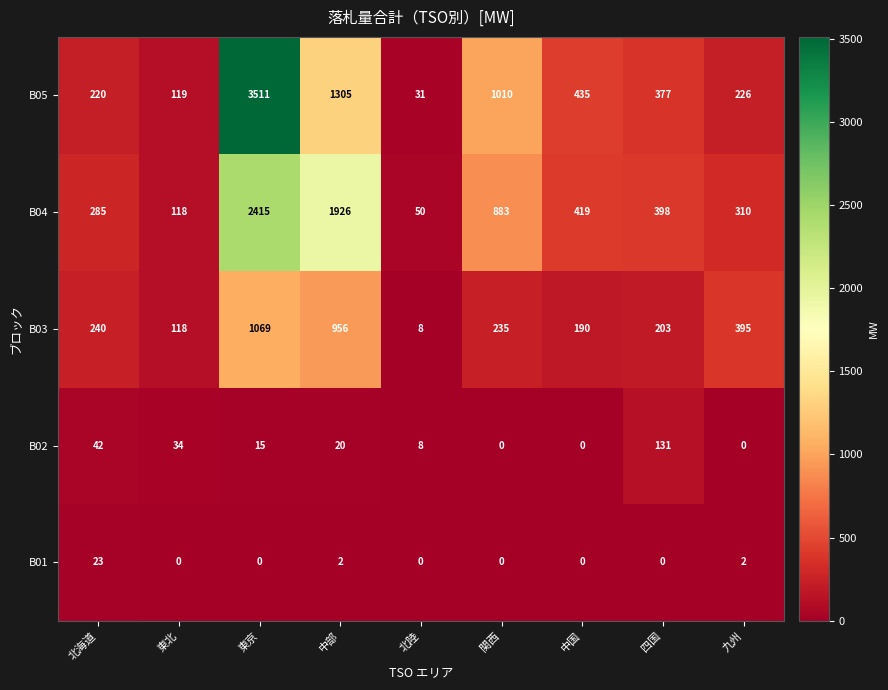

What is the sum of all B03 values?

3414